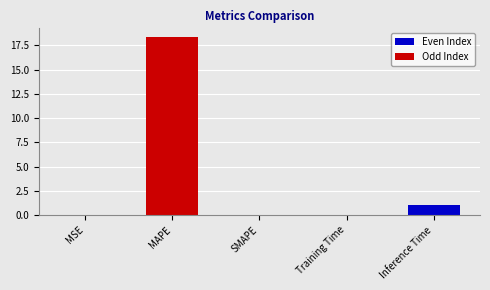

What is the sum of all values?

19.4